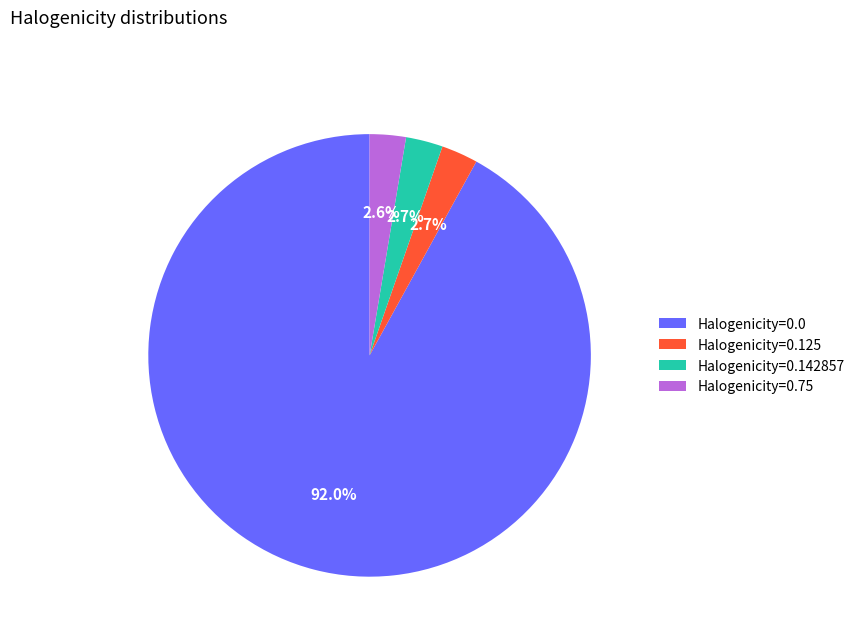

Does any single category account for the majority?

Yes